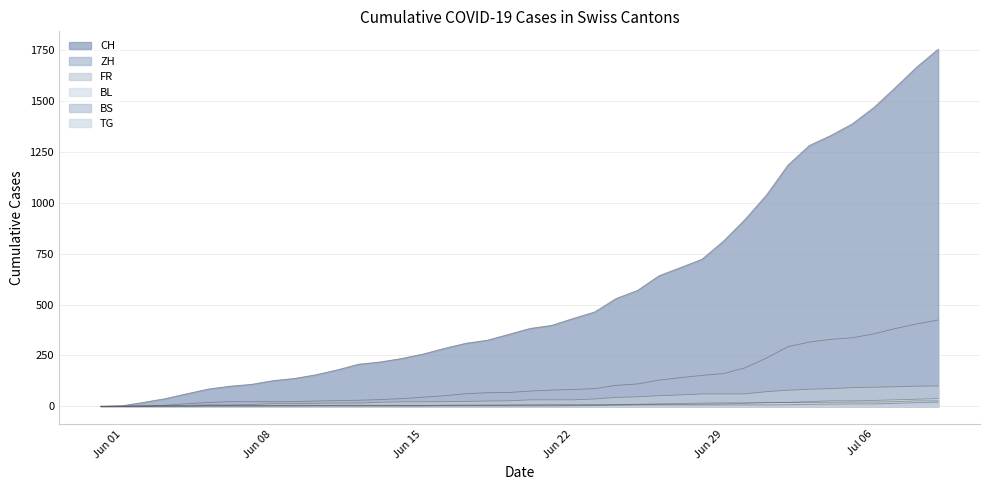

Rank the series at 2020-06-04 from highest to lowest value.

CH, ZH, FR, BL, BS, TG